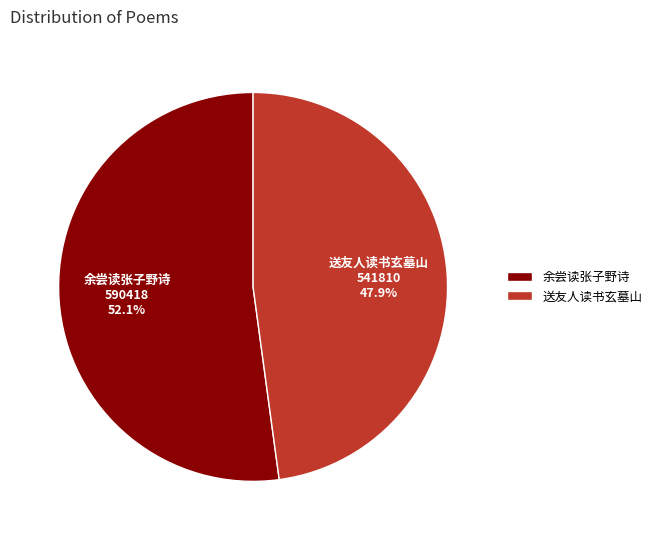

Which category has the biggest portion of the pie?

余尝读张子野诗